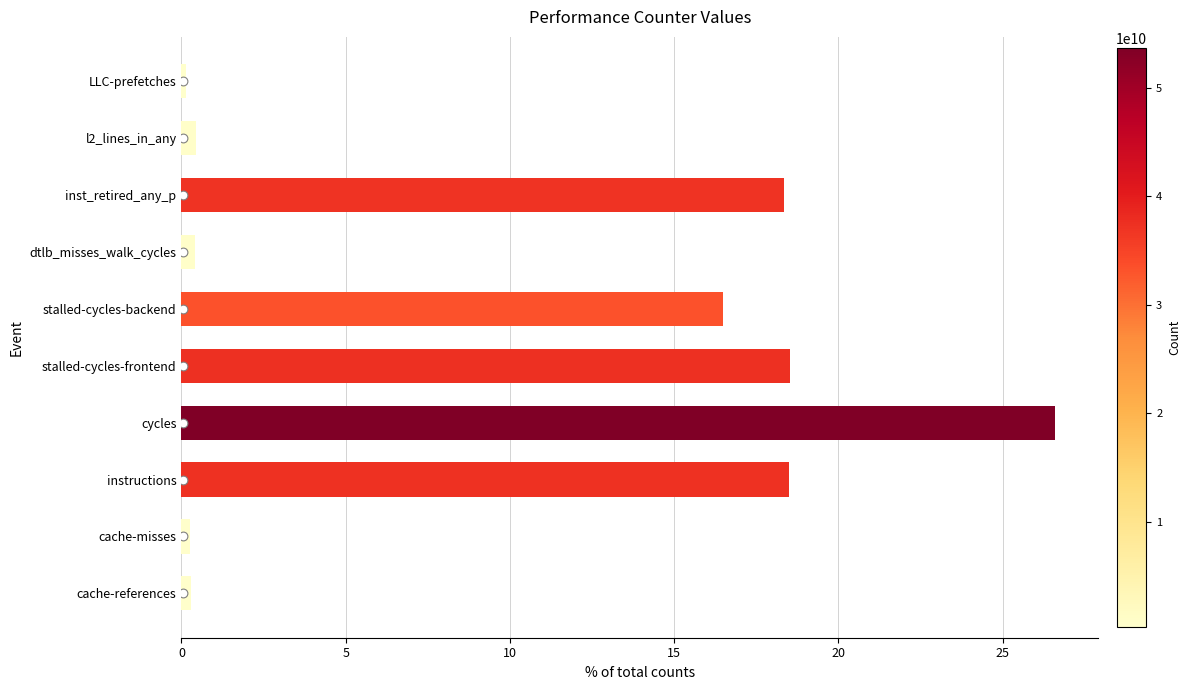

What is the change in value from stalled-cycles-backend to dtlb_misses_walk_cycles?

-16.1